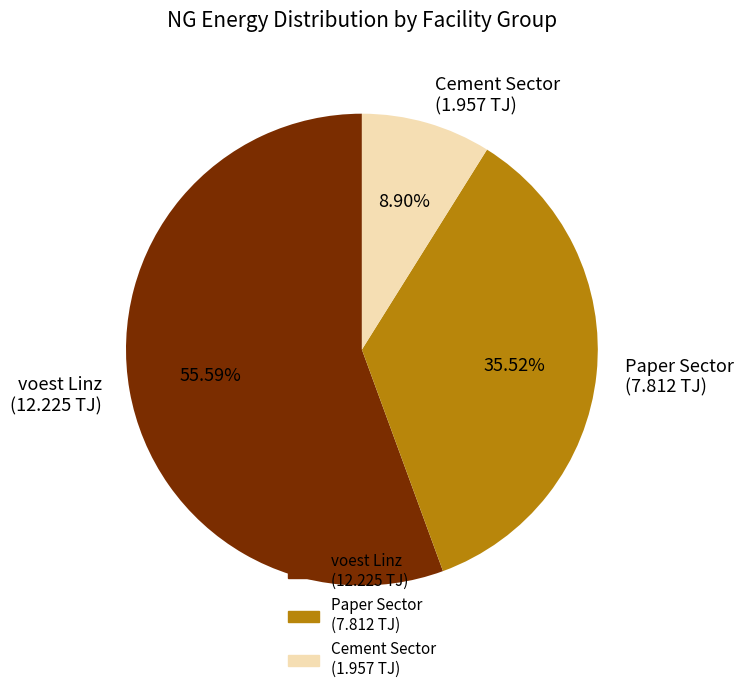

How many segments does this pie chart have?

3